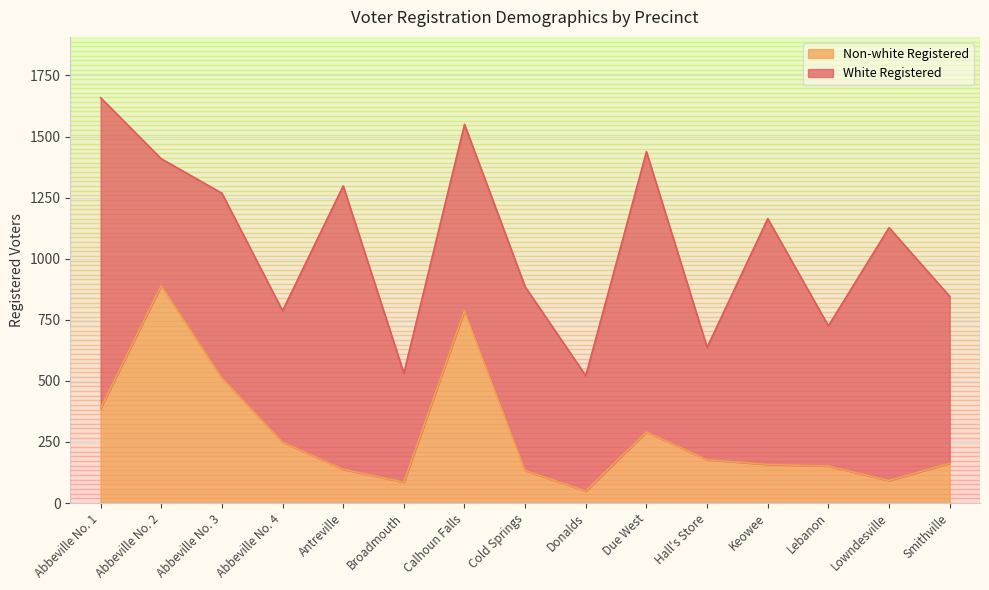

True or false: the data shows 163 at Smithville.

True